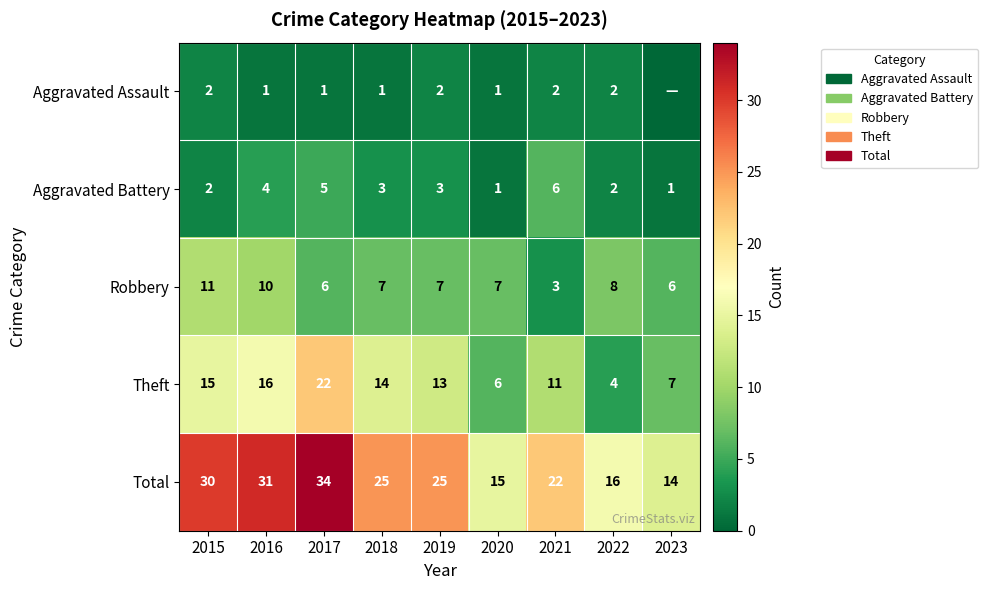

Rank the series at 2017 from lowest to highest value.

Aggravated Assault, Aggravated Battery, Robbery, Theft, Total